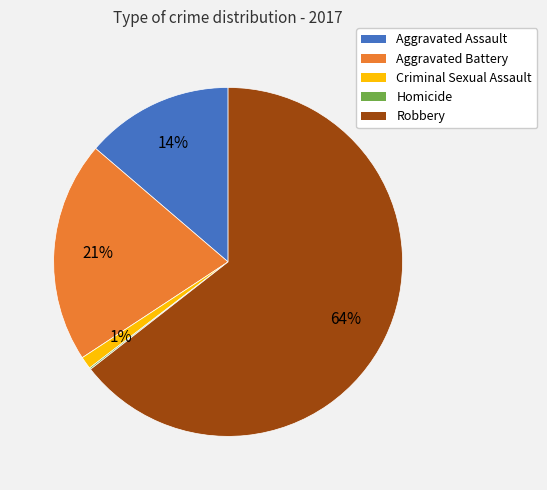

Is the sum of Aggravated Battery and Criminal Sexual Assault greater than half?

No